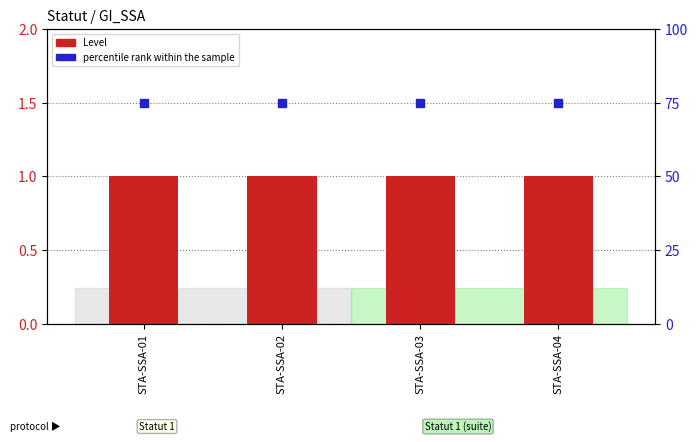

Which series has the largest total across all categories?

percentile rank within the sample